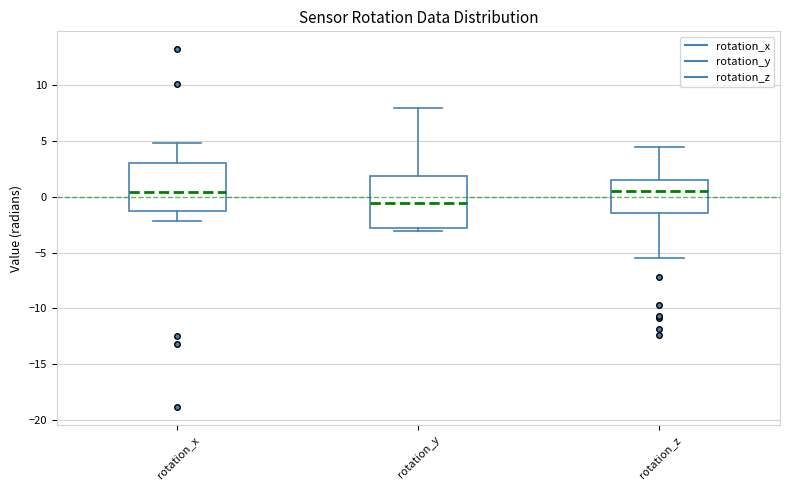

Reading left to right, read every box against the y-axis: the position of its median line, the range the box covers, and the ends of its whiskers. The values are not printed on the chart, so give them approximately, as read against the axis.

rotation_x: median 0.5, box -1.5 to 3.0, whiskers -2.0 to 5.0
rotation_y: median -0.5, box -3.0 to 2.0, whiskers -3.0 (just below the box's lower edge) to 8.0
rotation_z: median 0.5, box -1.5 to 1.5, whiskers -5.5 to 4.5